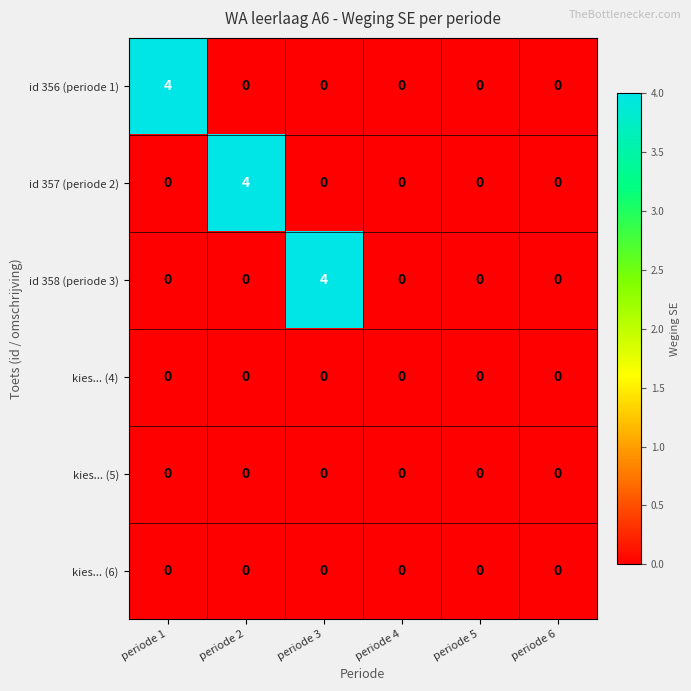

At how many categories does at least one series exceed 1?

3